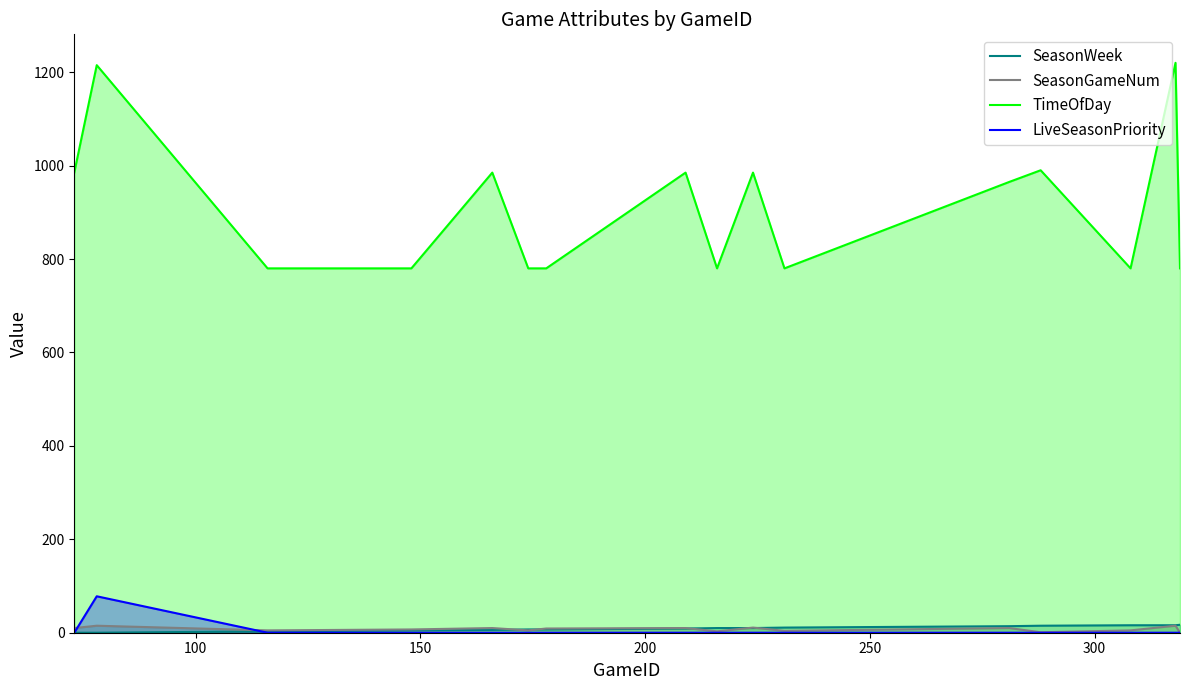

Which series has the largest total across all categories?

TimeOfDay